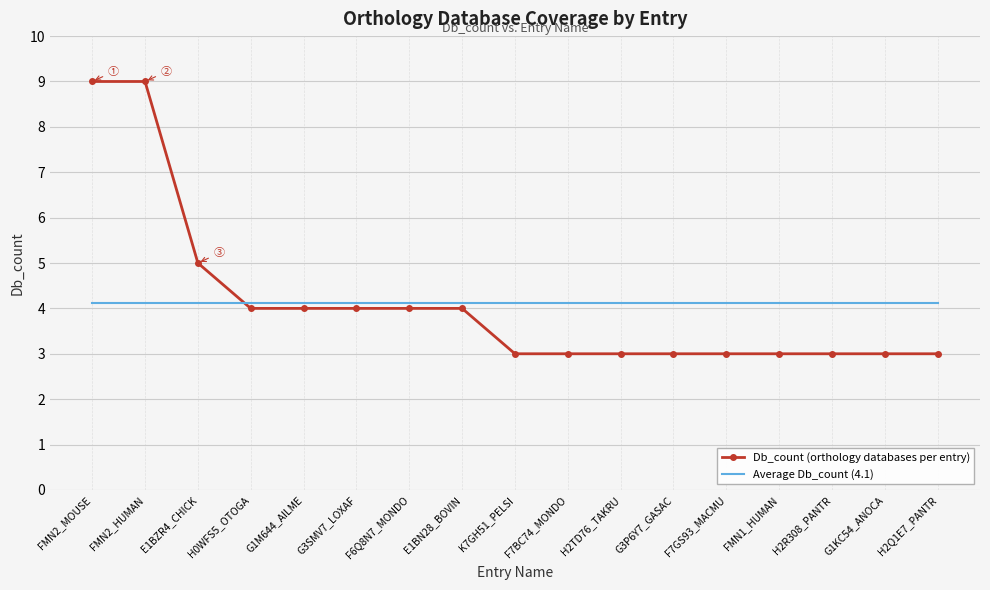

What is the difference between the highest and lowest values at K7GH51_PELSI?

1.1